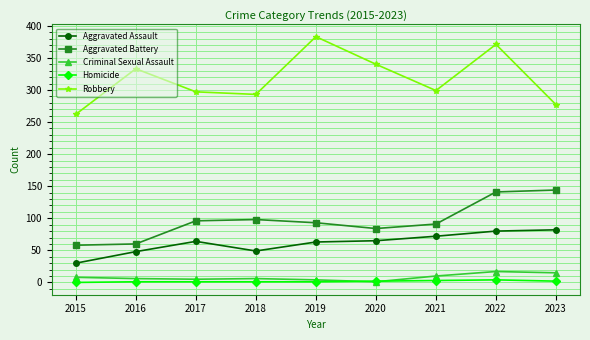

Rank the series by their maximum value, from lowest to highest.

Homicide, Criminal Sexual Assault, Aggravated Assault, Aggravated Battery, Robbery